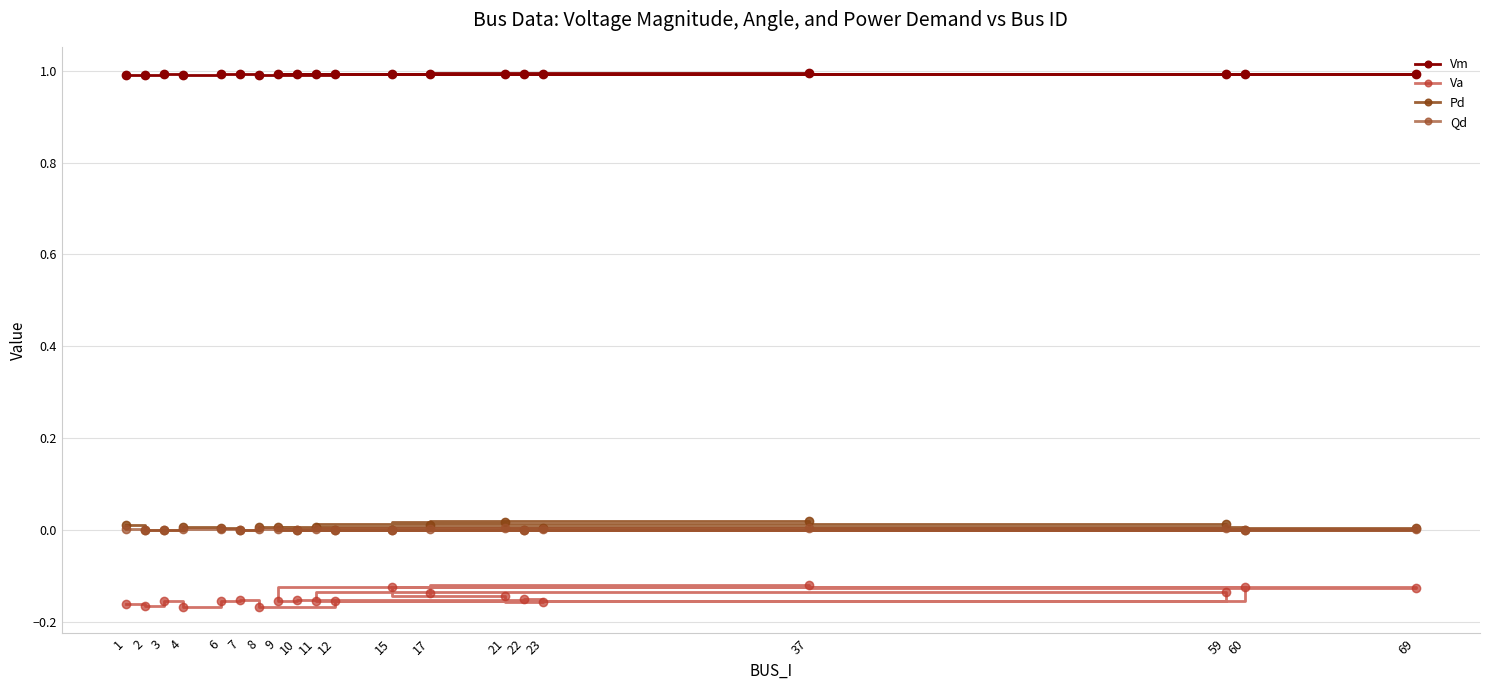

Is the value of Qd at 22 greater than the value of Vm at 10?

No